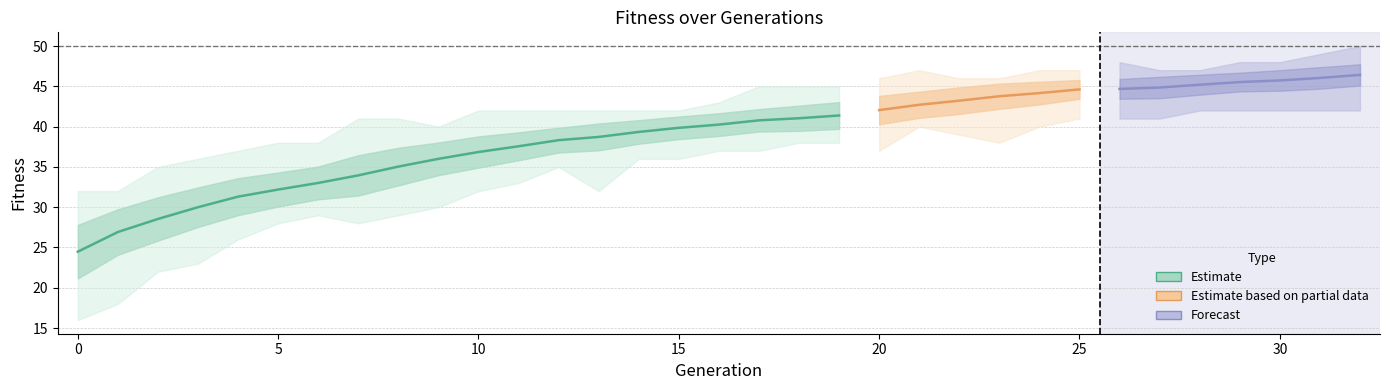

What is the minimum value for mean?

24.5